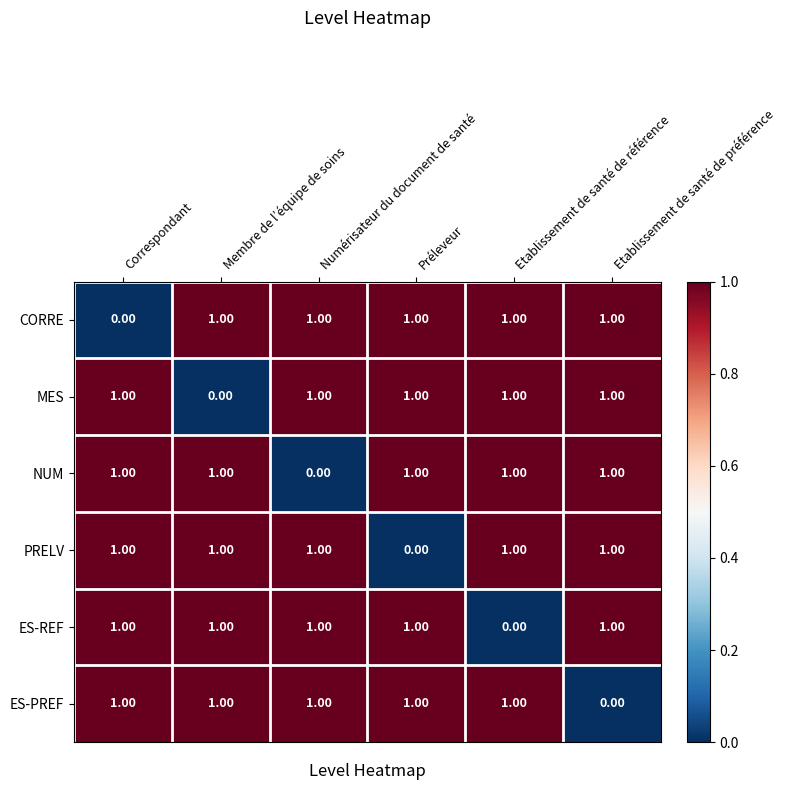

At how many categories does at least one series exceed 0?

6